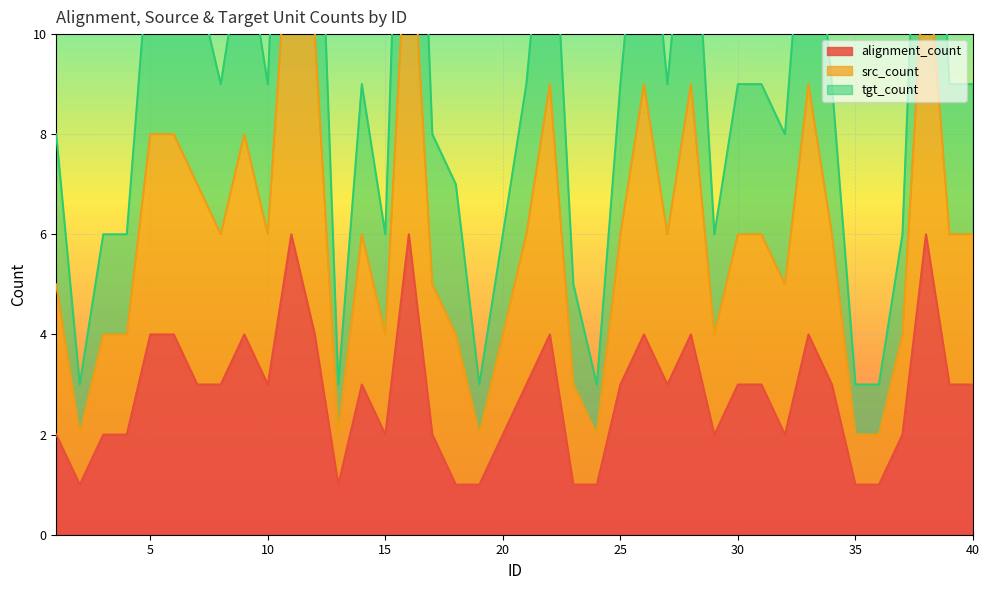

At how many categories does at least one series exceed 12?

8